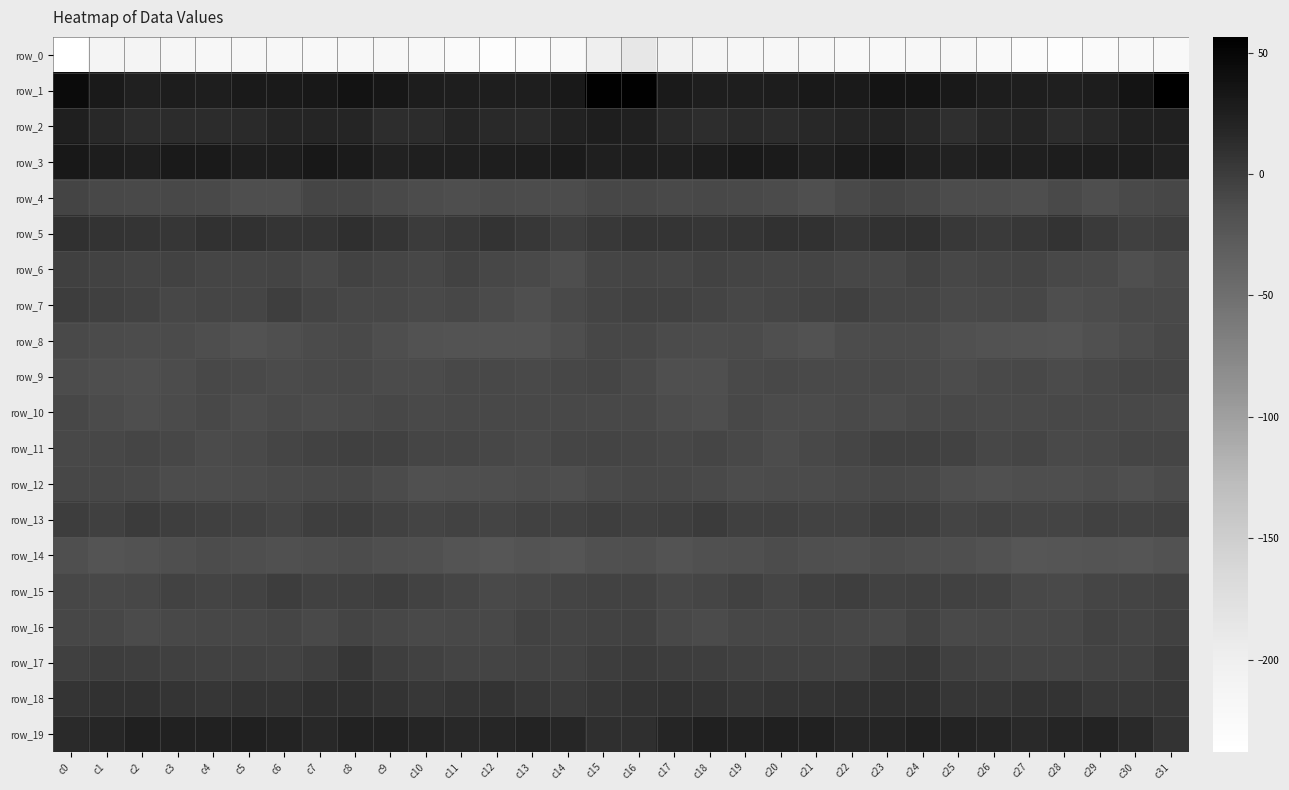

What is the spread (max minus min) of values at c29?

253.5